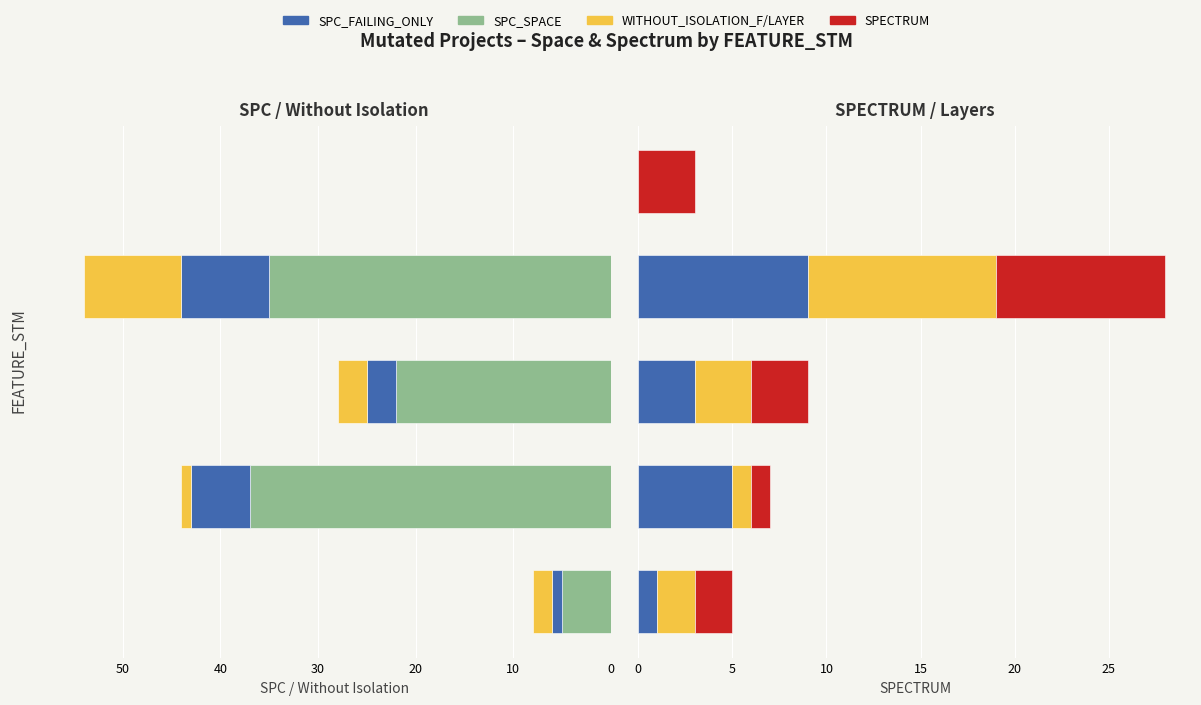

What is the difference between the SPC_SPACE values at 40 and 10?

37